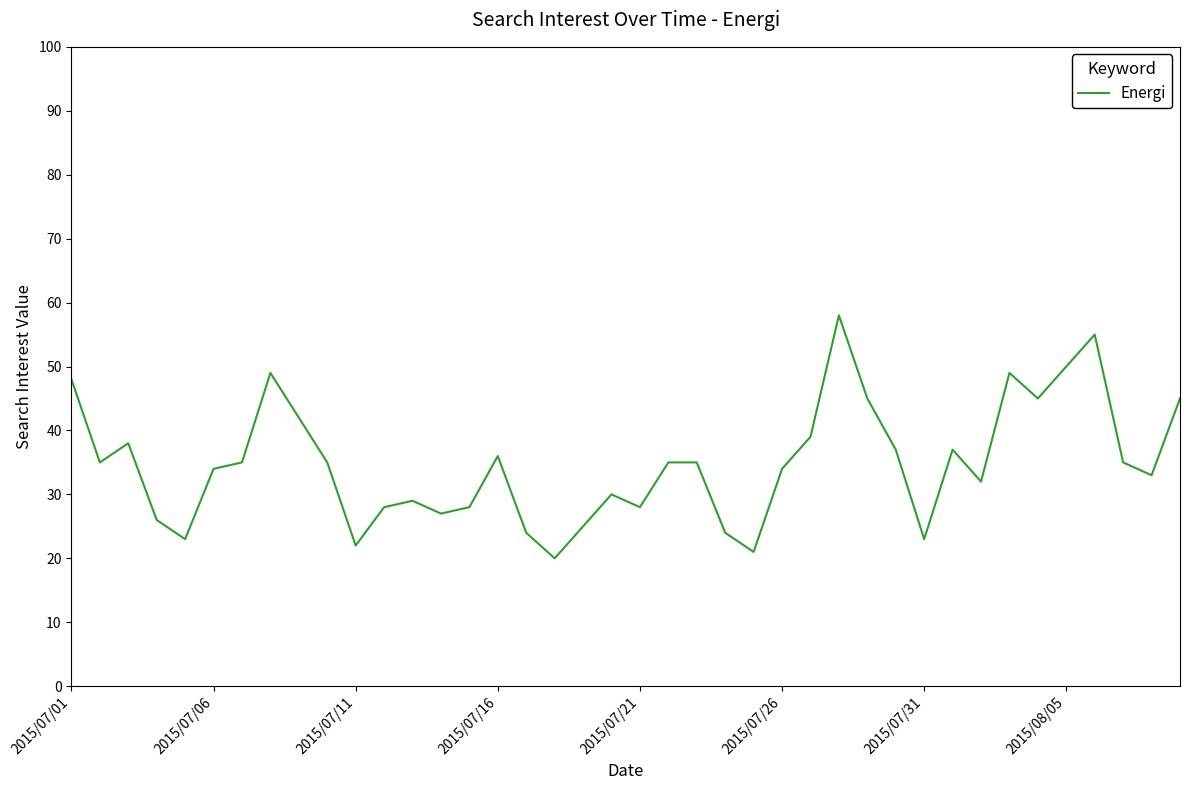

What is the difference between the maximum and minimum values?

38